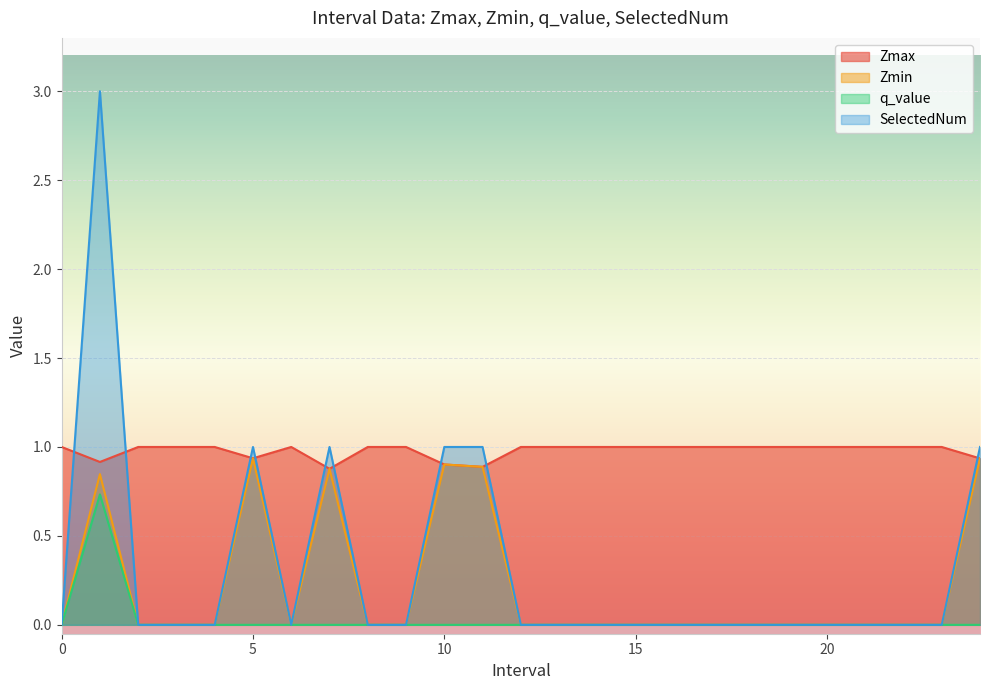

How many lines are shown in the chart?

4